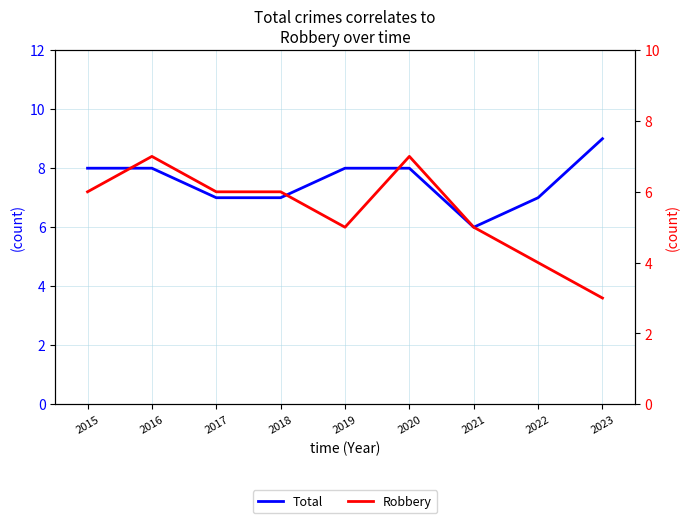

Rank the series by their maximum value, from lowest to highest.

Robbery, Total